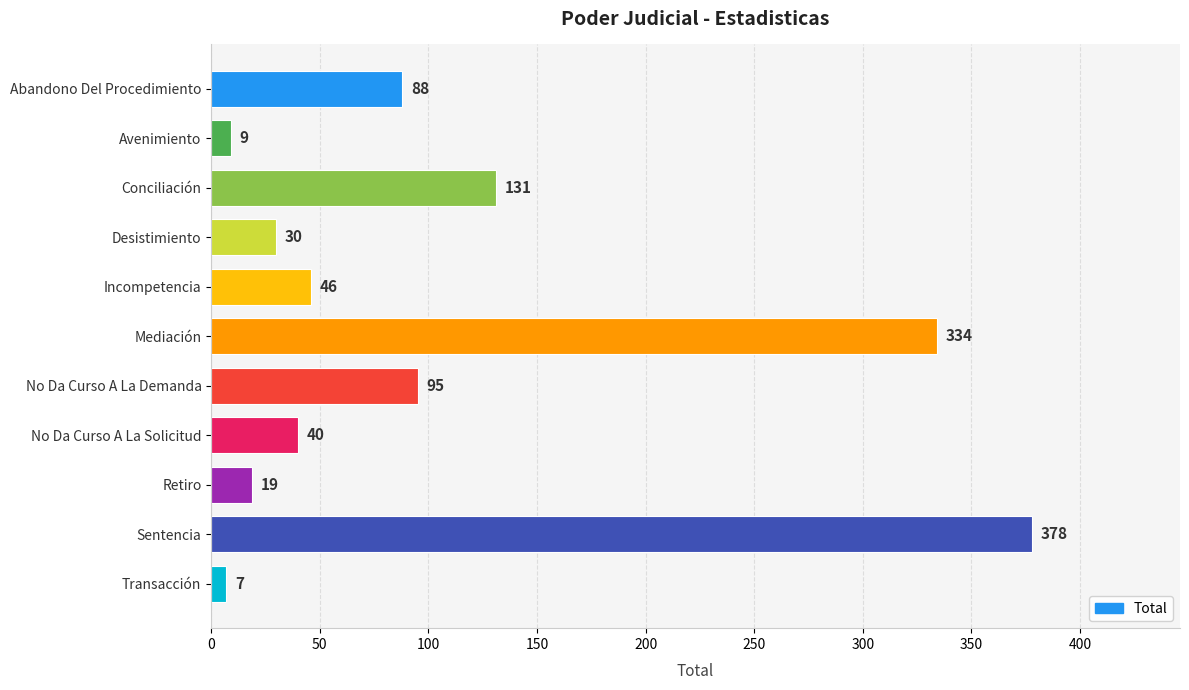

Does the chart contain any negative values?

No